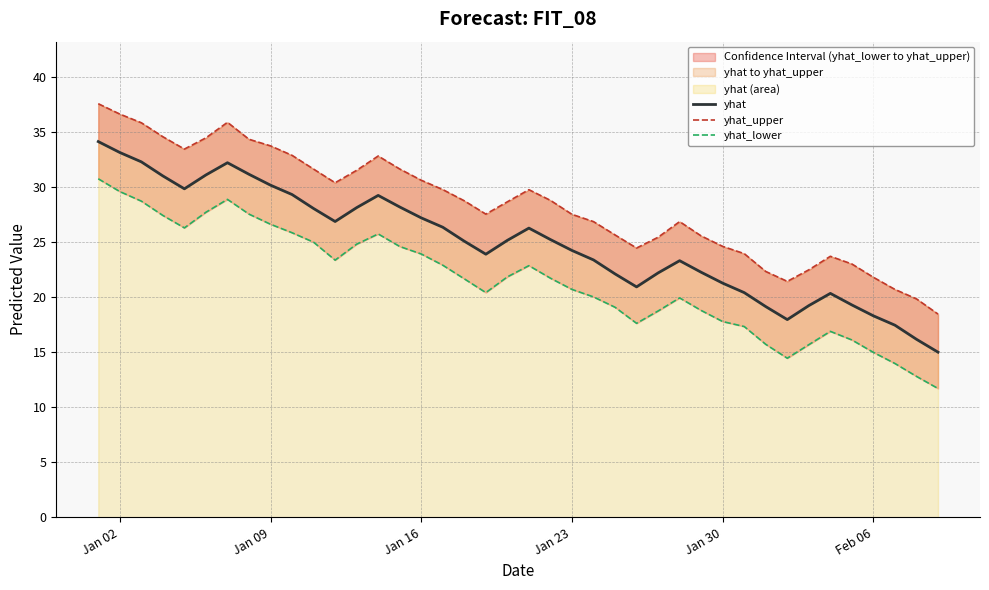

Reading left to right, list all the values displayed in this chart.

yhat: 34.1	33.1	32.3	31.0	29.9	31.1	32.2	31.2	30.2	29.3	28.1	26.9	28.1	29.2	28.2	27.2	26.4	25.1	23.9	25.2	26.3	25.2	24.2	23.4	22.1	20.9	22.2	23.3	22.3	21.3	20.4	19.1	18.0	19.2	20.4	19.3	18.3	17.5	16.2	15.0
yhat_upper: 37.6	36.6	35.9	34.6	33.5	34.5	35.9	34.4	33.8	32.9	31.6	30.4	31.5	32.8	31.6	30.6	29.8	28.8	27.6	28.7	29.8	28.8	27.5	26.9	25.7	24.5	25.4	26.9	25.6	24.6	24.0	22.3	21.4	22.5	23.7	23.0	21.8	20.7	19.9	18.5
yhat_lower: 30.8	29.6	28.7	27.4	26.3	27.7	28.9	27.6	26.6	25.9	25.0	23.4	24.8	25.8	24.6	23.9	22.9	21.7	20.4	21.9	22.9	21.7	20.7	20.0	19.1	17.6	18.8	19.9	18.8	17.8	17.3	15.7	14.5	15.7	16.9	16.1	15.0	14.0	12.8	11.7